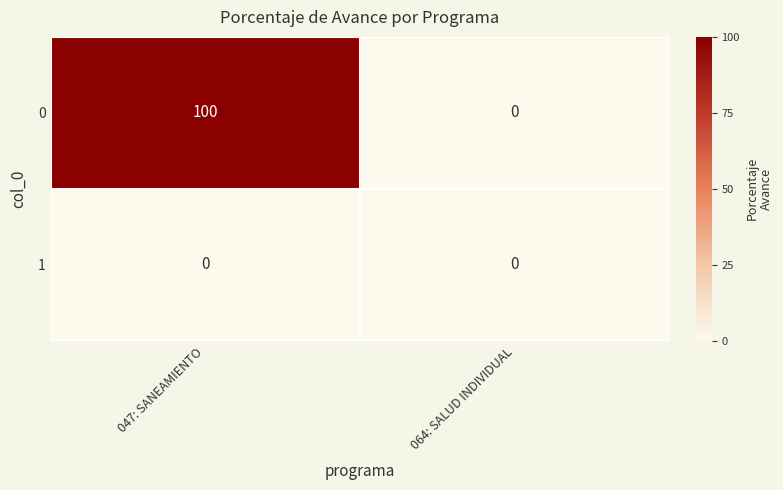

Rank the series at 064: SALUD INDIVIDUAL from highest to lowest value.

0, 1